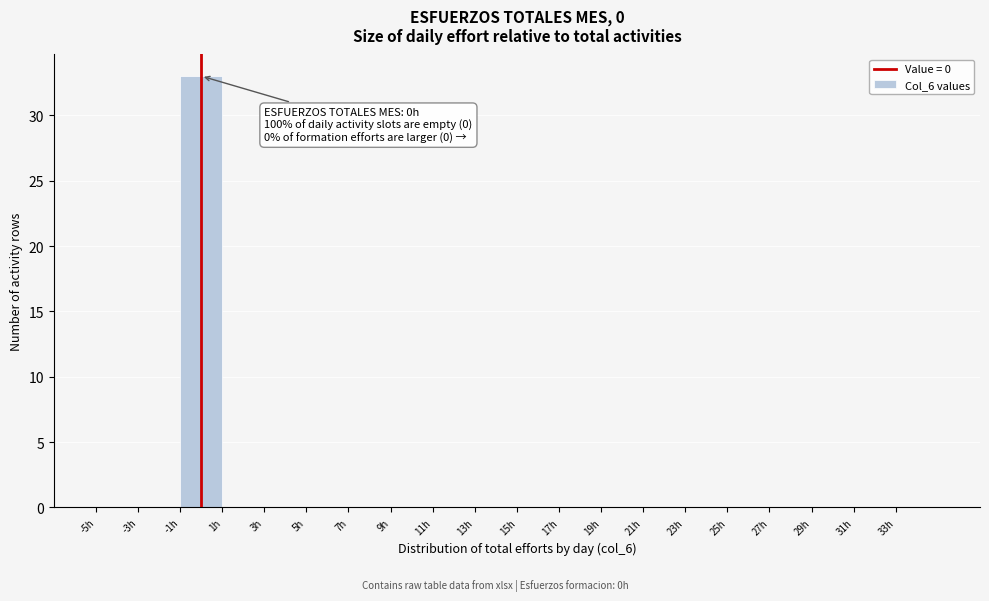

Over which range of the x-axis is the bar tallest?

-1 to 1